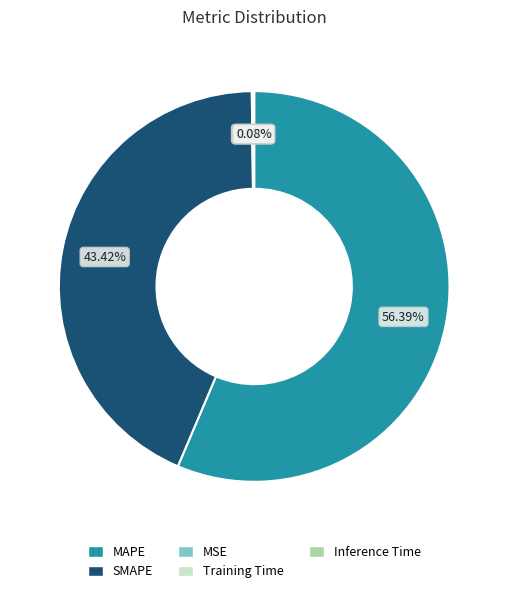

Which slice is the largest?

MAPE